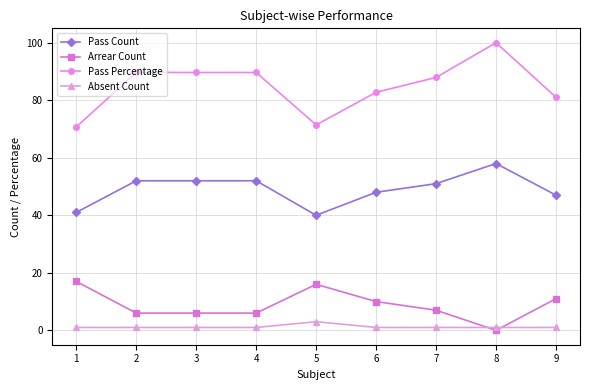

Which category has the lowest value in the Arrear Count series?

8